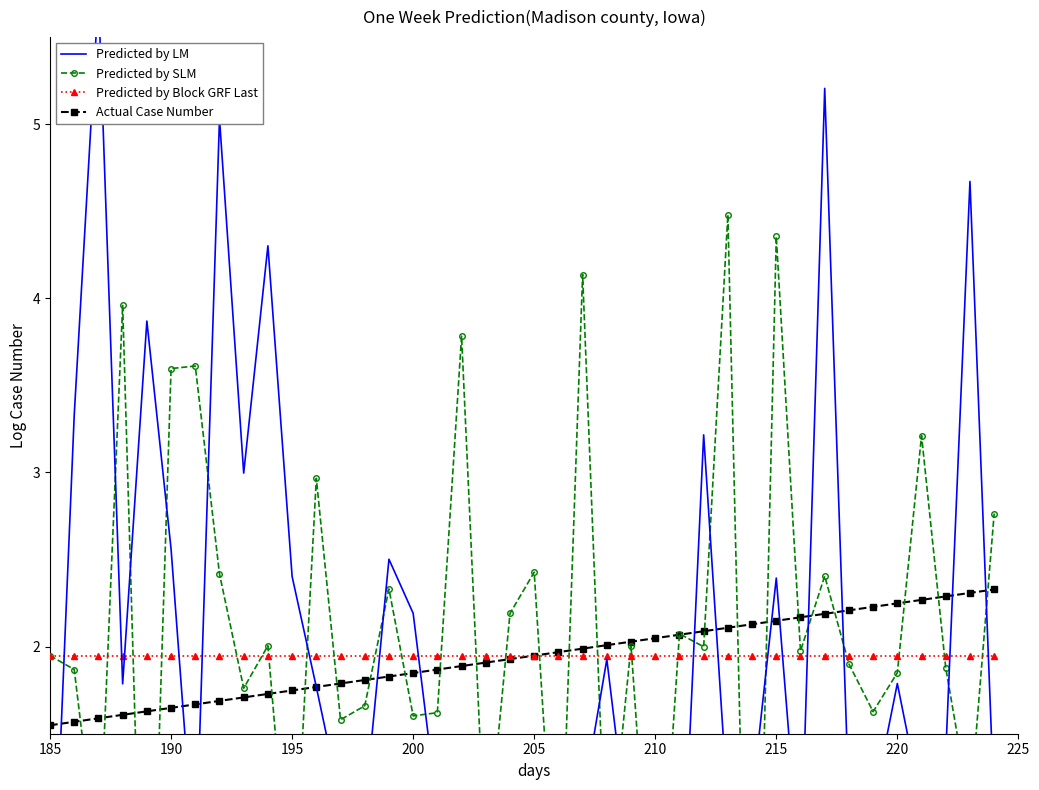

What is the highest value of the Actual Case Number series?

2.3